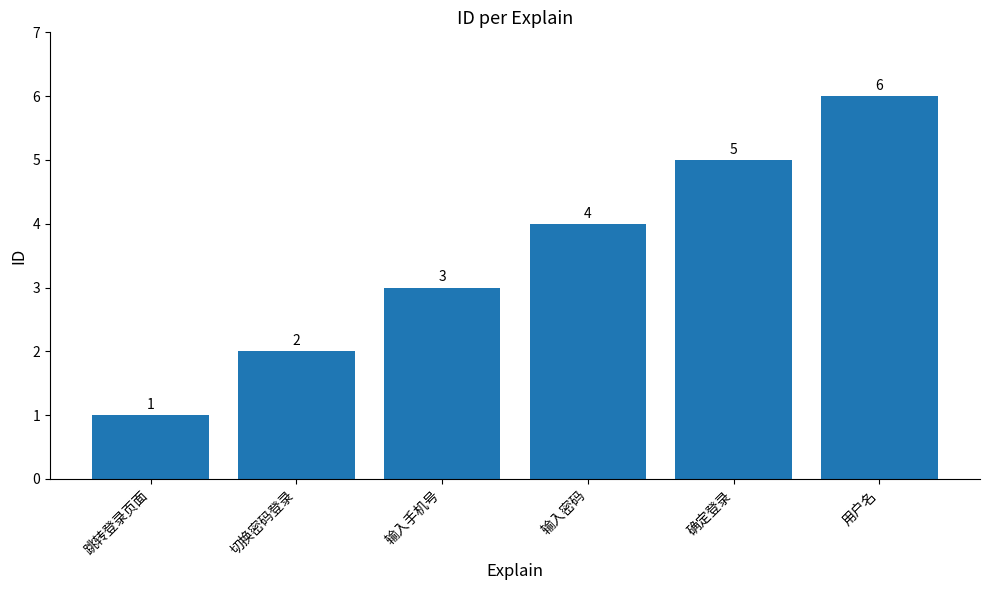

The chart shows a value of 6 at 输入密码. True or false?

False